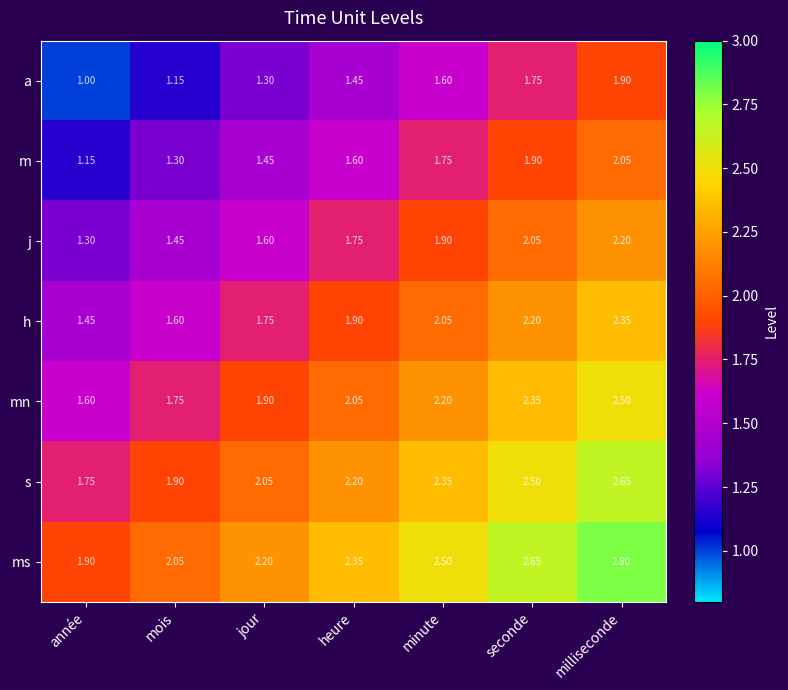

At which label does ms first exceed 2?

mois